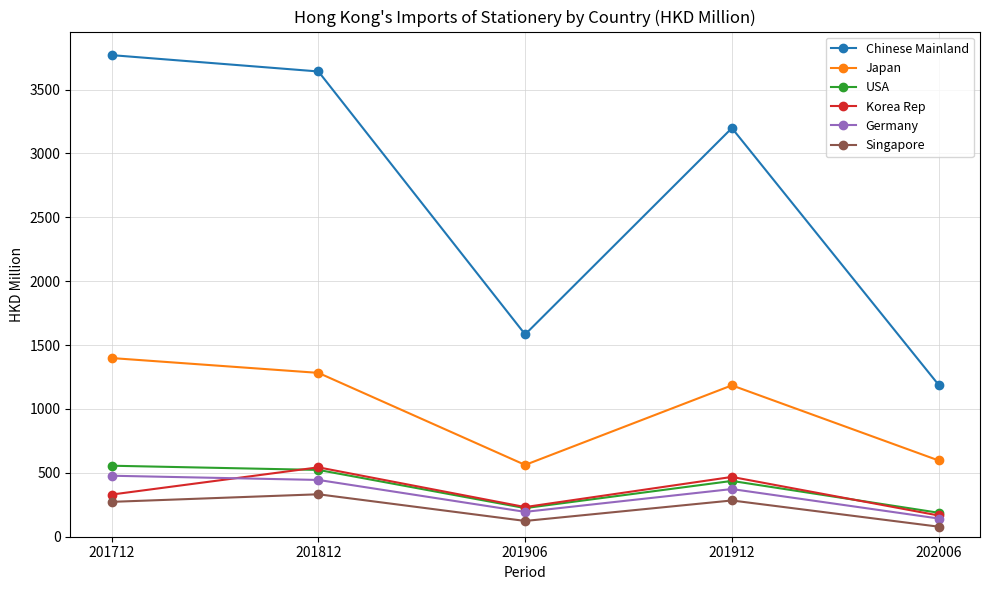

List the labels in order of USA value, smallest first.

202006, 201906, 201912, 201812, 201712